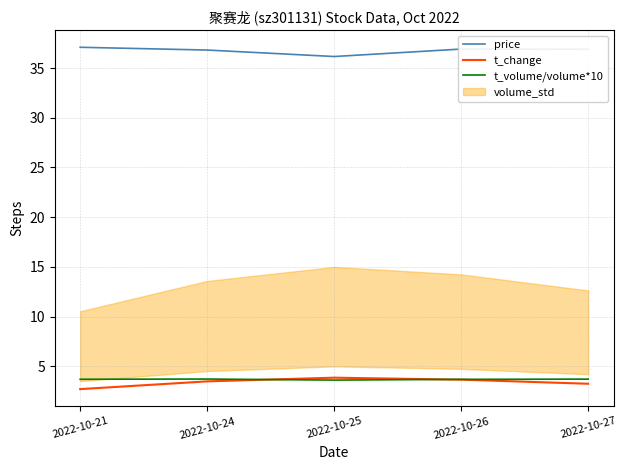

Is it true that price equals 36.2 at 2022-10-25?

True